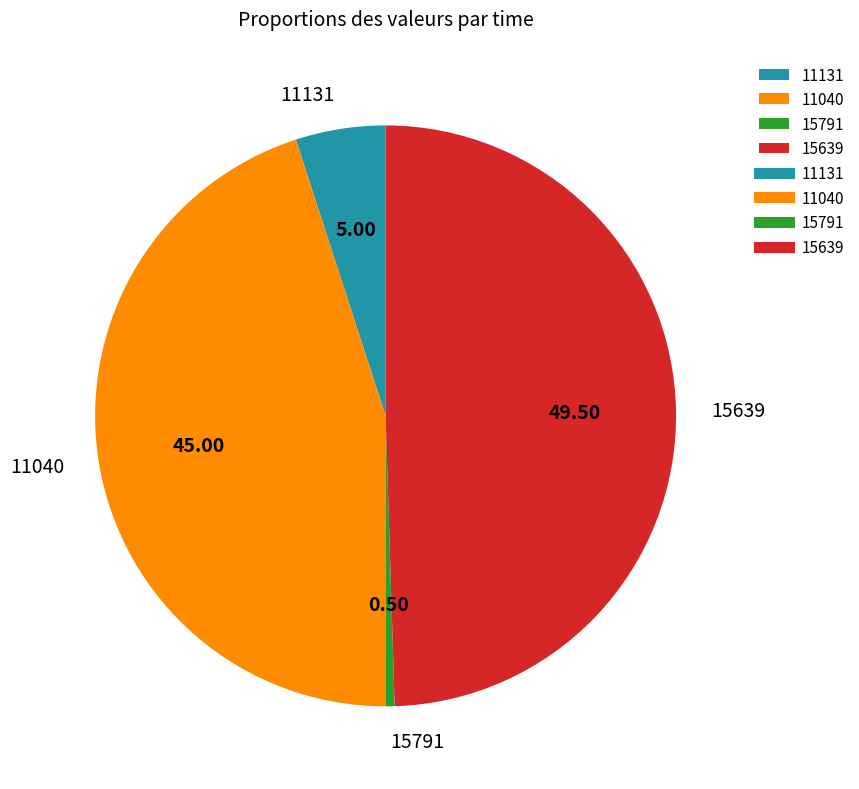

Count the number of slices in the pie.

4